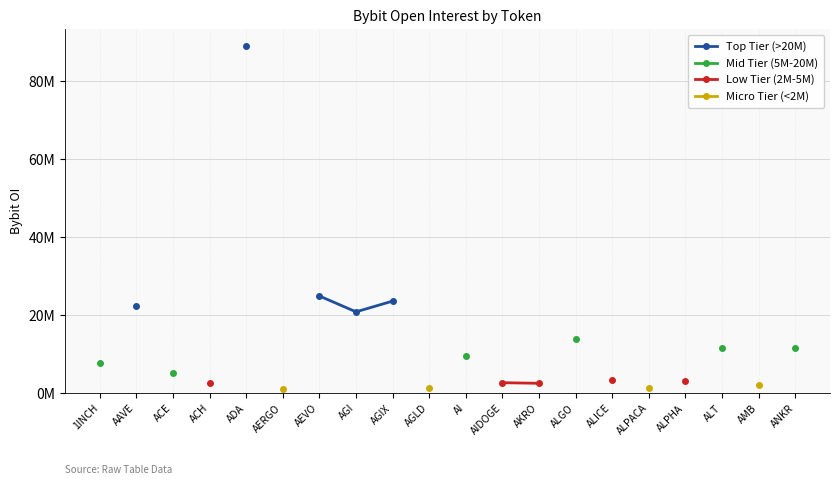

What is the label of the 5th point from the left?

ADA